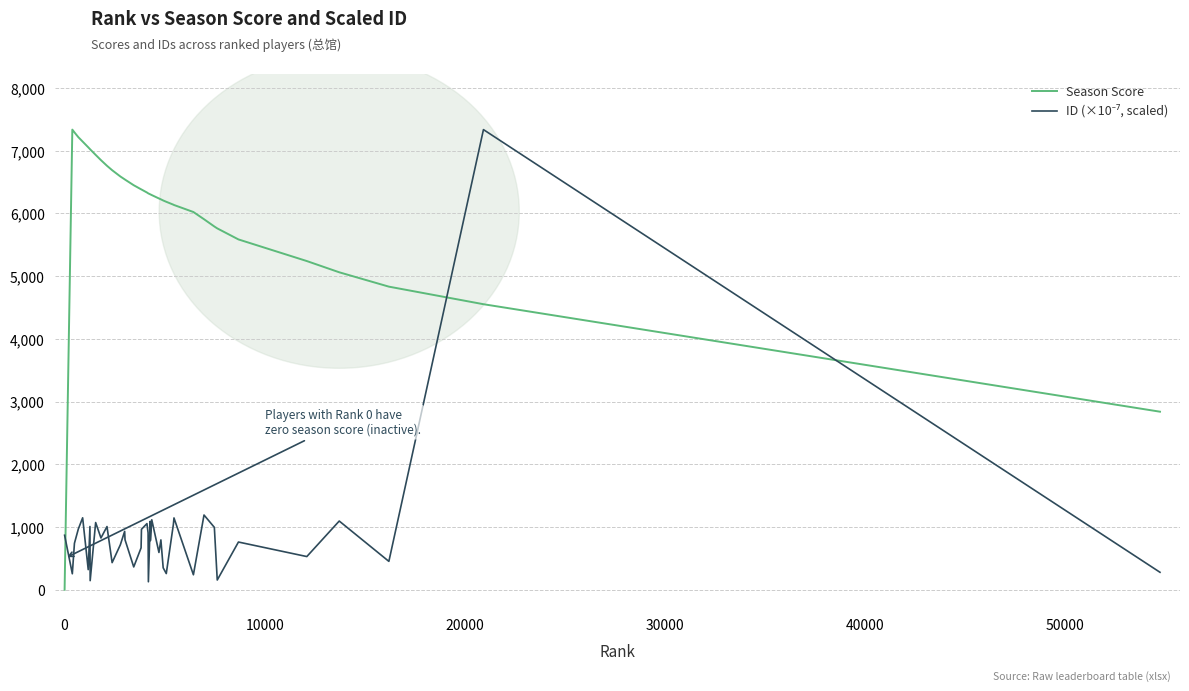

Which series has the largest total across all categories?

Season Score